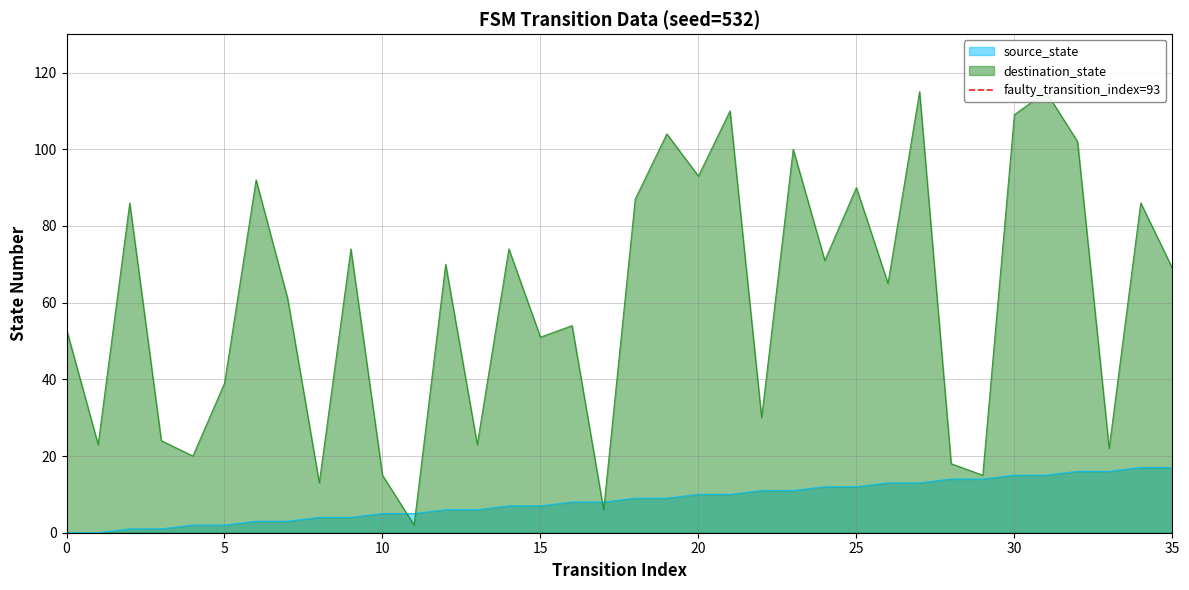

True or false: source_state has a value of 2 at 5.

True